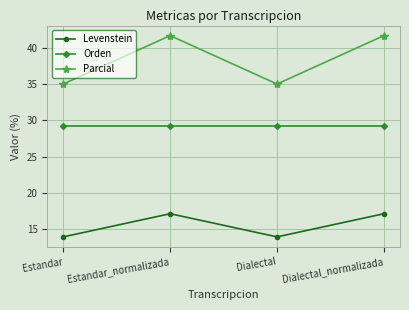

True or false: Parcial has a value of 13.2 at Dialectal_normalizada.

False